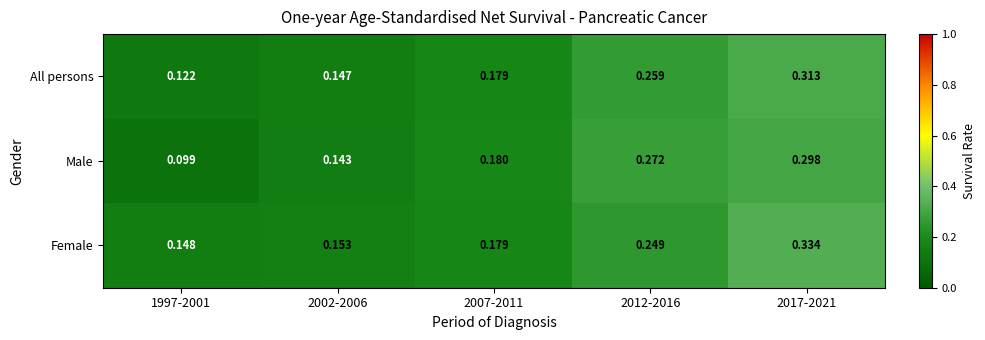

Rank the series by their maximum value, from highest to lowest.

Female, All persons, Male